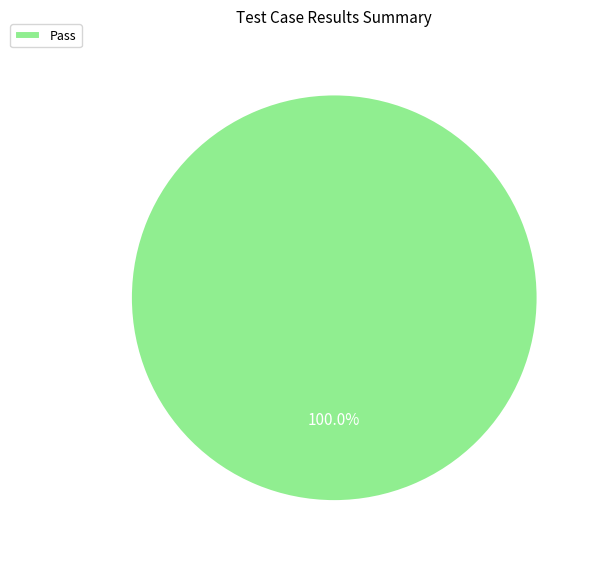

Count the number of slices in the pie.

1